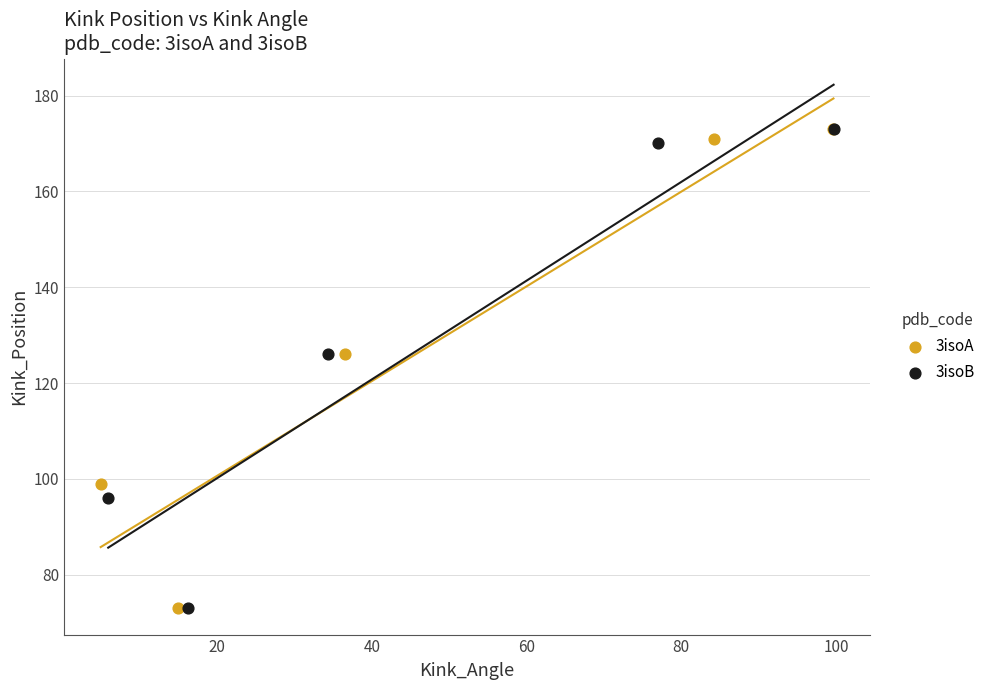

What are all the series names shown in the legend?

3isoA, 3isoB